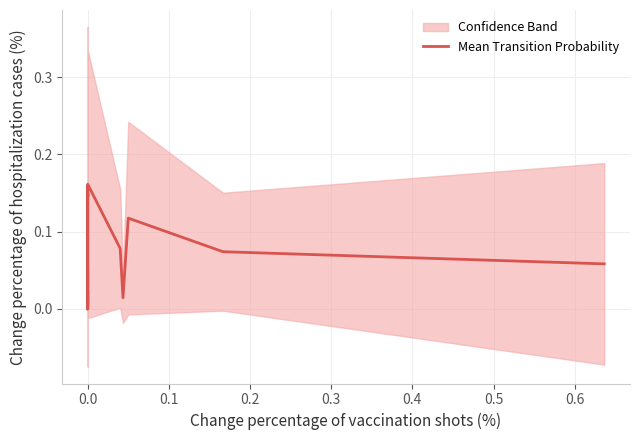

Reading left to right, what are all the values shown in this chart?

0.1	0.0	0.0	0.2	0.1	0.1	0.1	0.2	0.1	0.0	0.0	0.0	0.2	0.1	0.0	0.1	0.1	0.1